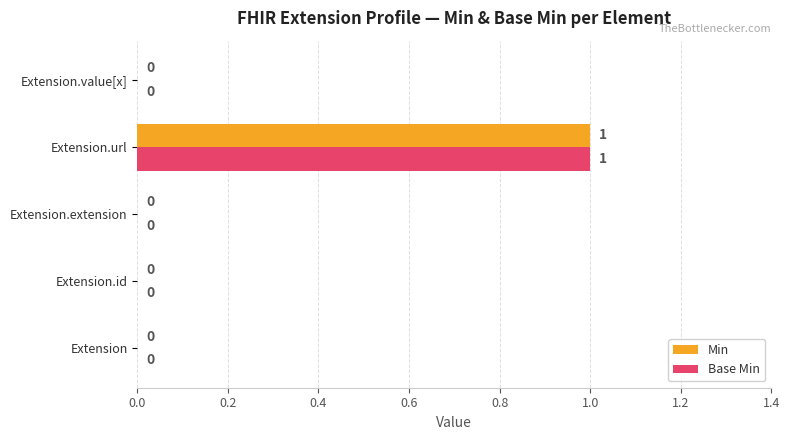

At which category is the sum across all series the highest?

Extension.url